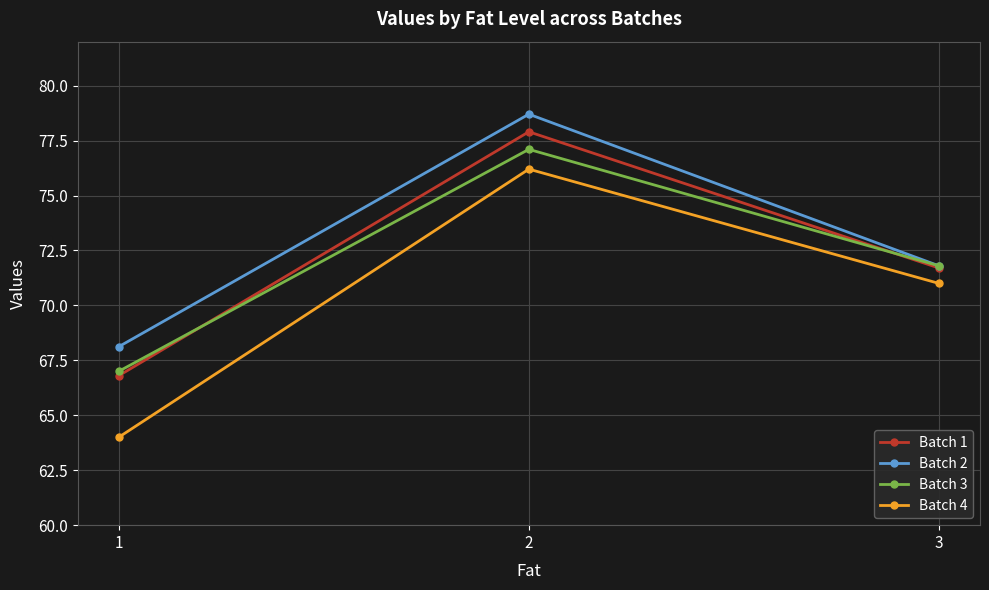

Rank the series by their maximum value, from lowest to highest.

Batch 4, Batch 3, Batch 1, Batch 2